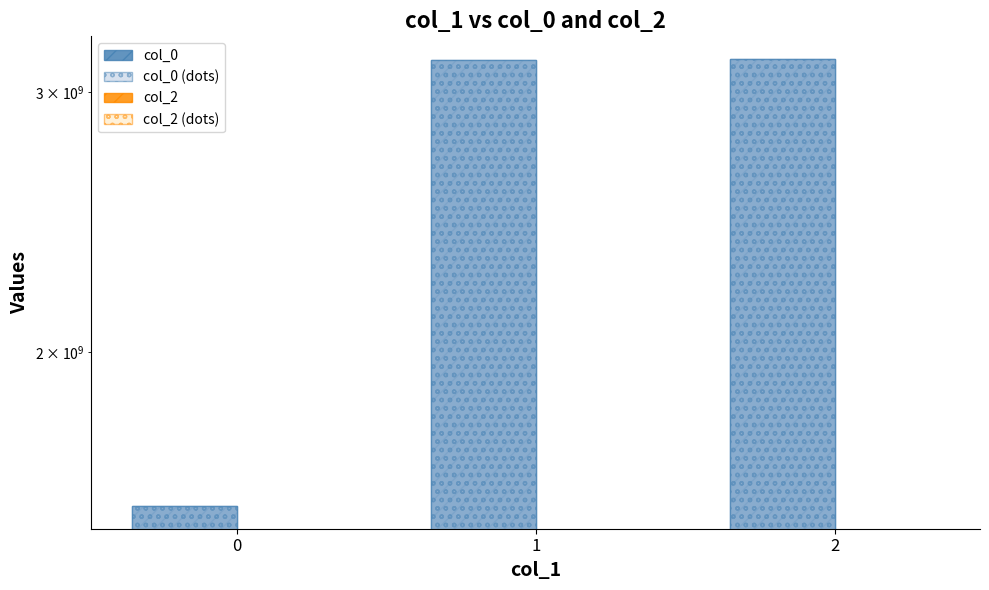

At 1, list the series in order from smallest to largest.

col_2, col_2 (dots), col_0, col_0 (dots)